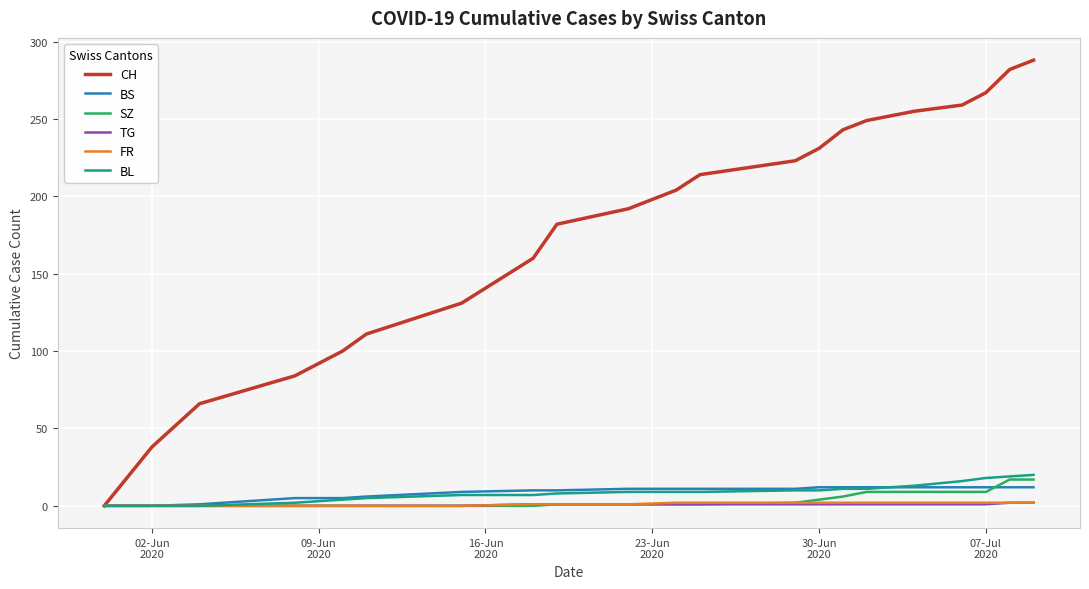

Which series has the largest total across all categories?

CH